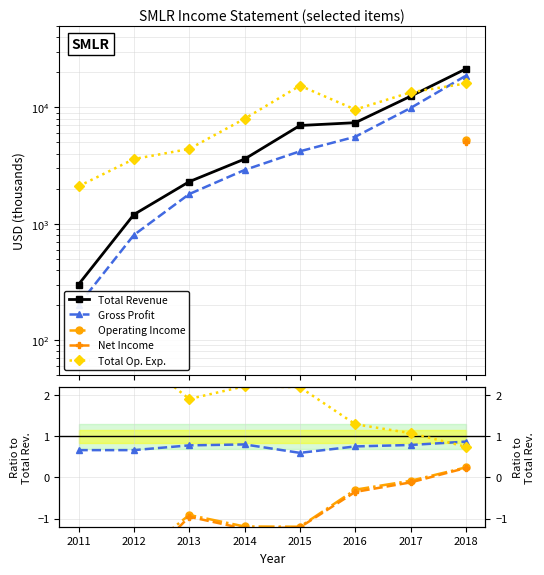

Which has a higher value, 2013 or 2017?

2017